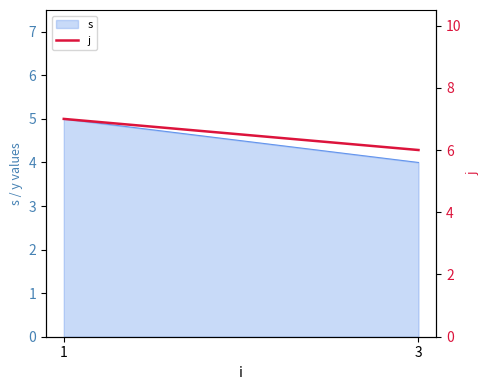

What is the difference between the values at 3 and 1?

1